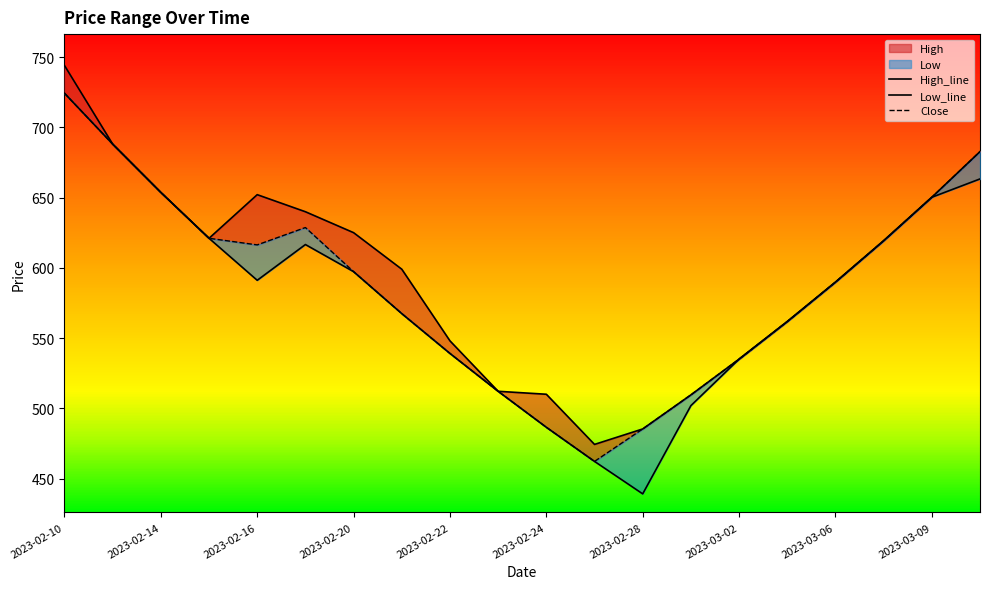

True or false: High and Low cross at least once.

False